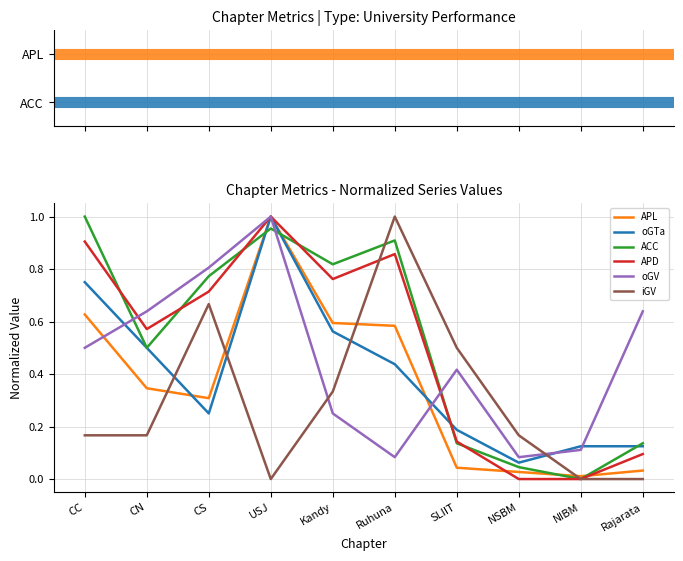

What position from the left is SLIIT?

7